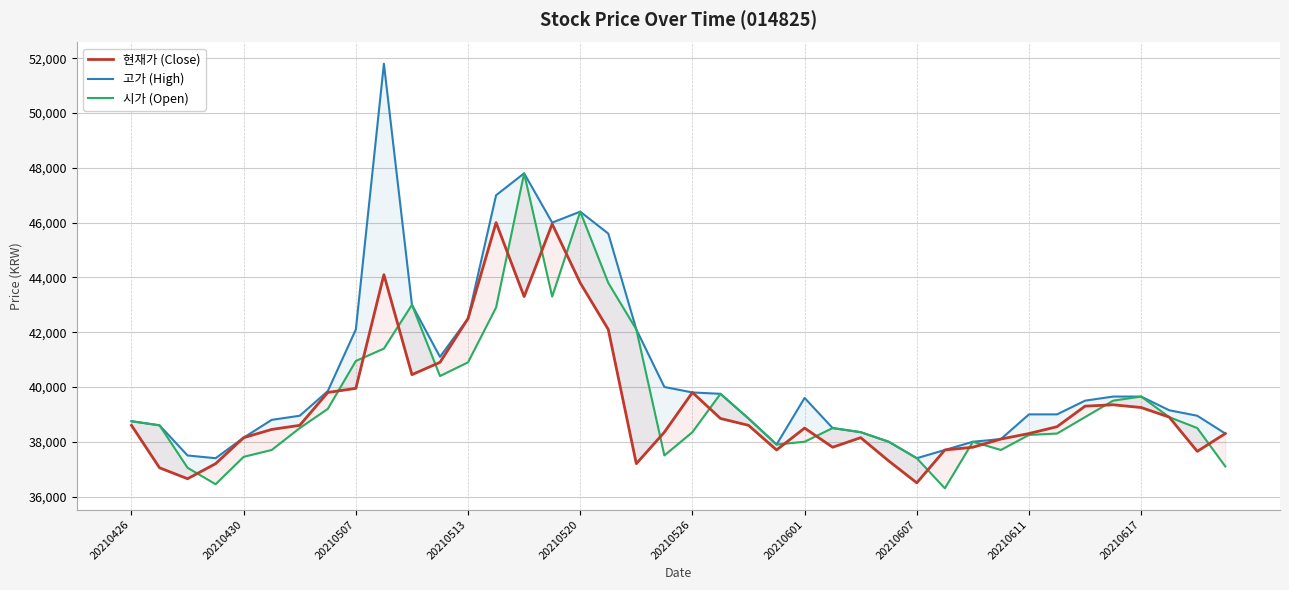

Does the chart display data point markers on the line(s)?

No